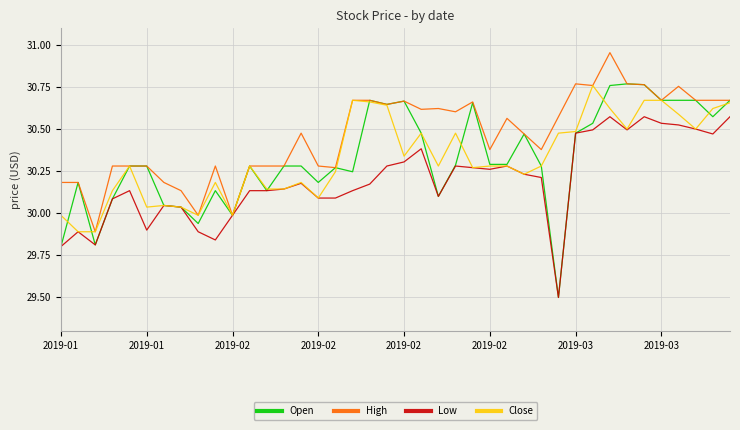

Which series has the largest total across all categories?

High